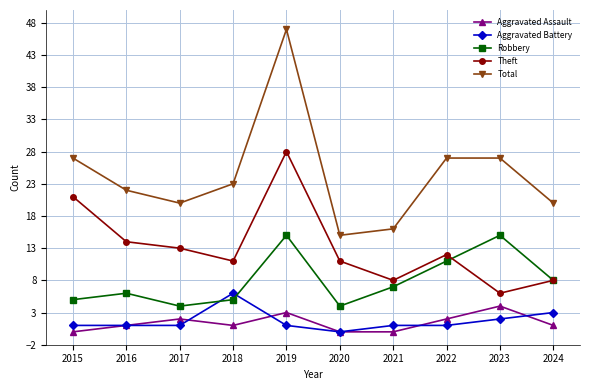

What is the total value across all series at 2016?

44